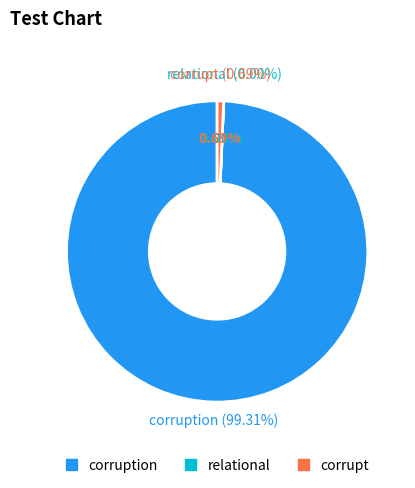

How many segments does this pie chart have?

3